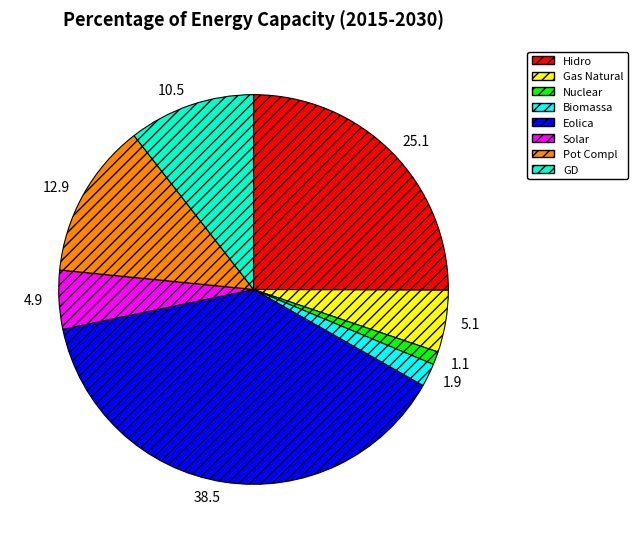

Approximately how many times larger is the value at Biomassa compared to Gas Natural?

0.4